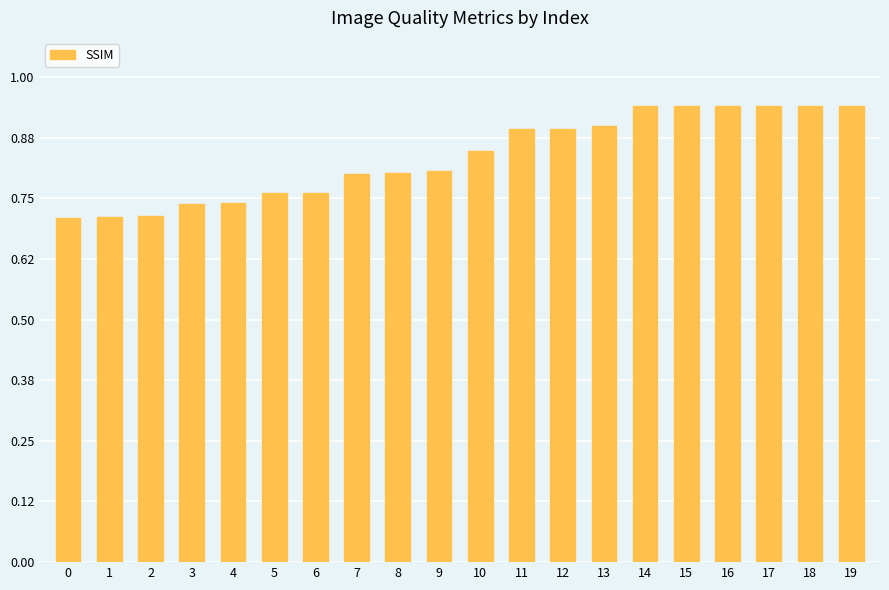

Count the values in the range 0 to 1.

20